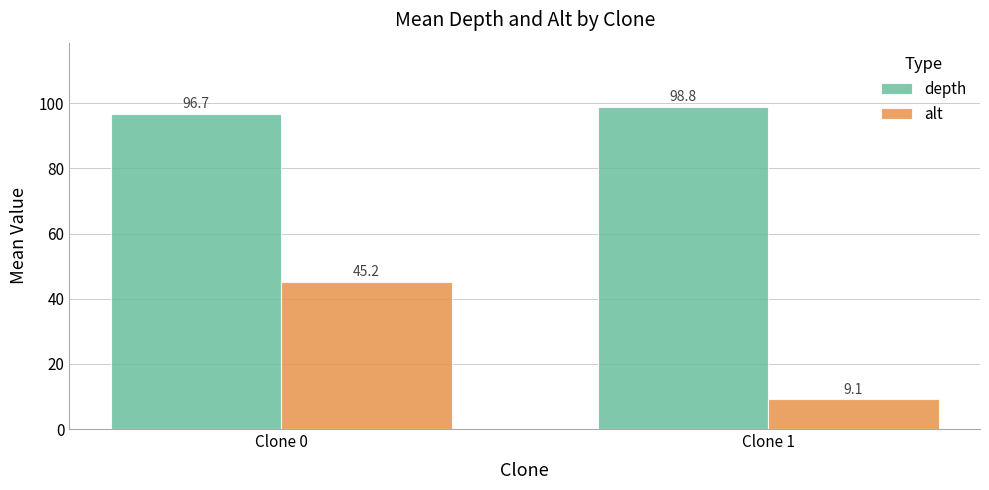

Is the value of depth at Clone 1 greater than the value of alt at Clone 1?

Yes